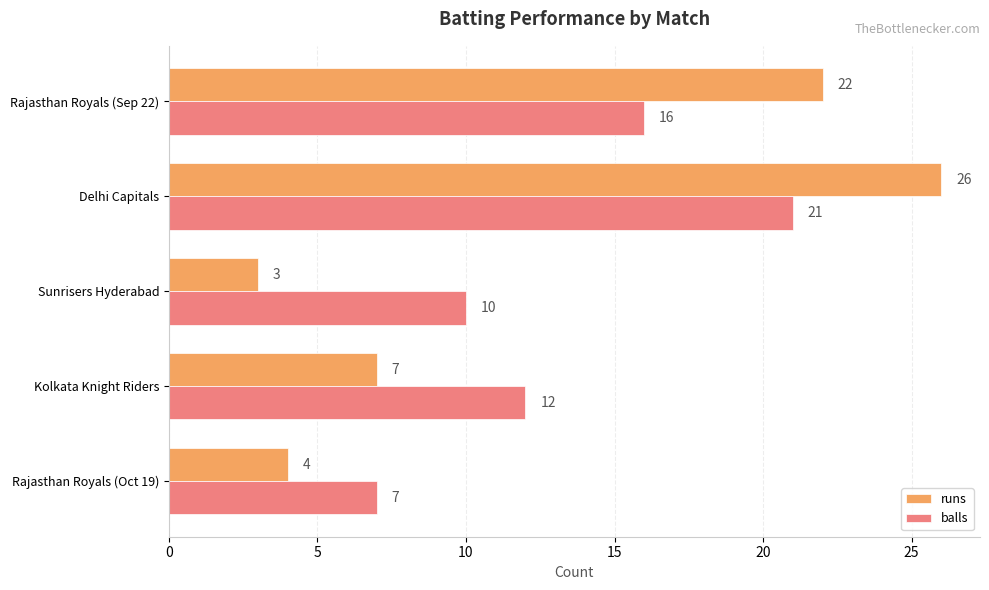

Which series has the largest total across all categories?

balls